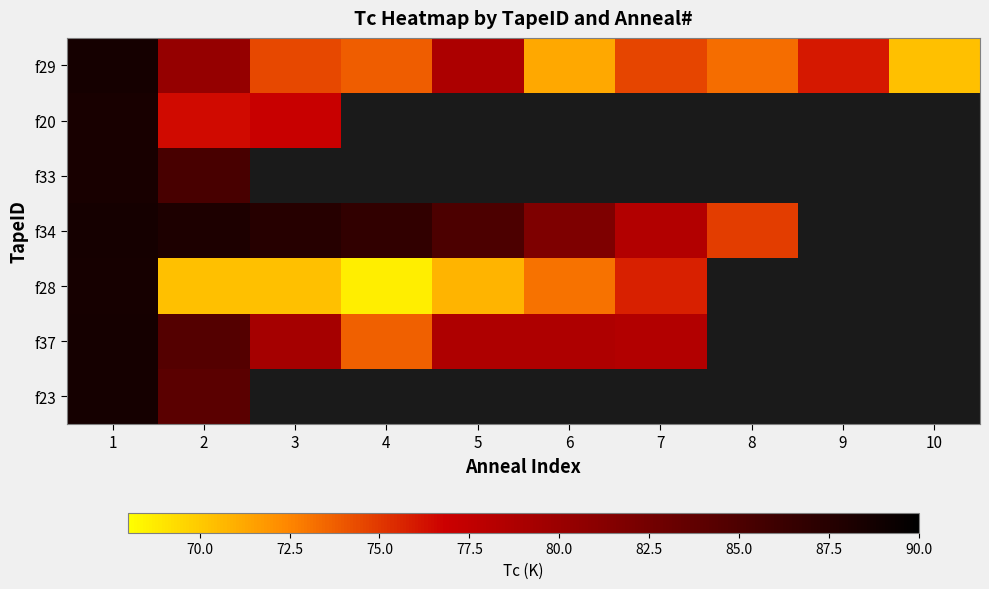

At which label is f28 closest to 78?

7